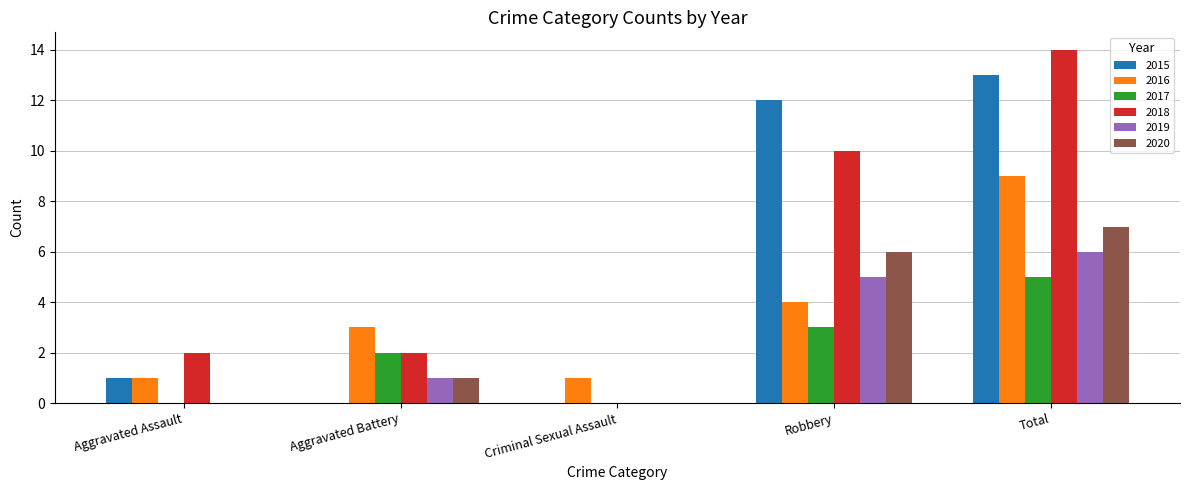

What is the total value across all series at Total?

54